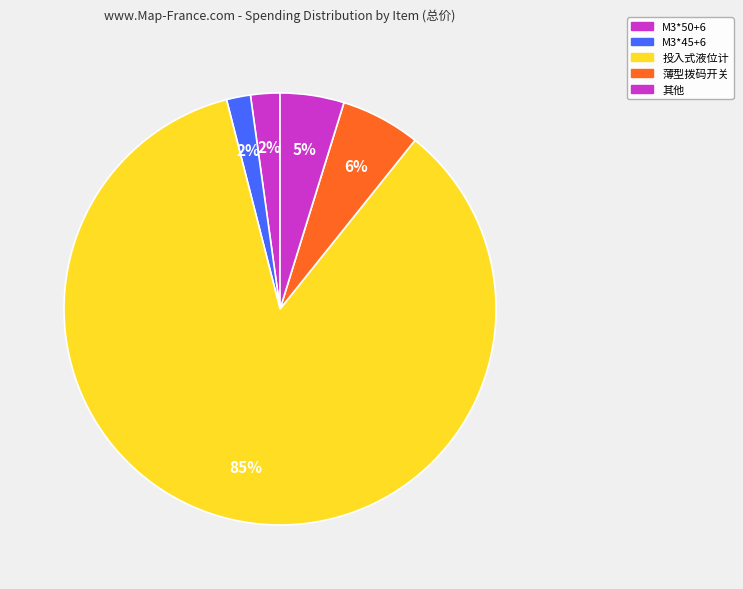

How many slices are in this pie chart?

5